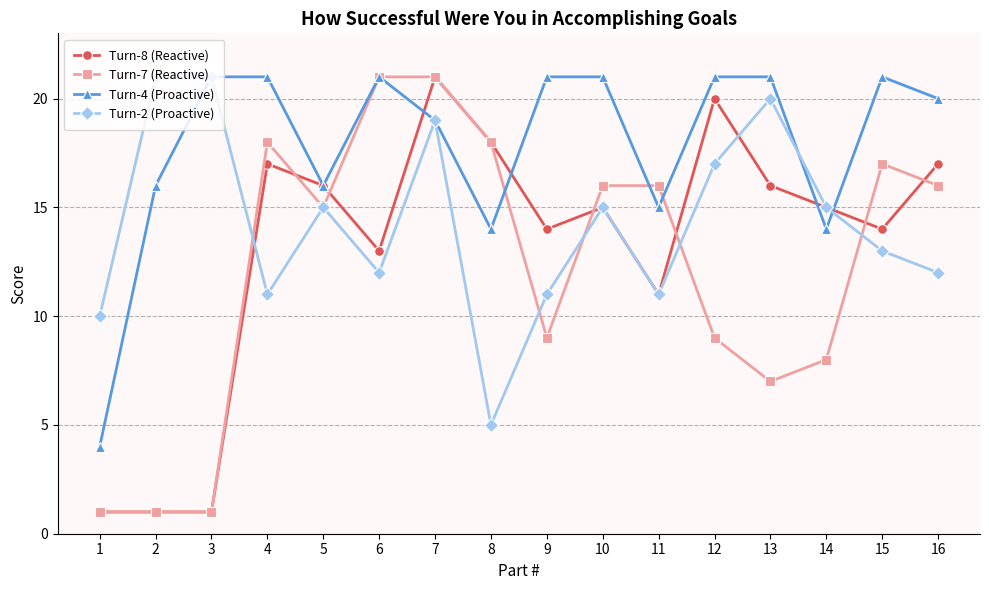

The value of Turn-8 (Reactive) at 5 is 5. True or false?

False